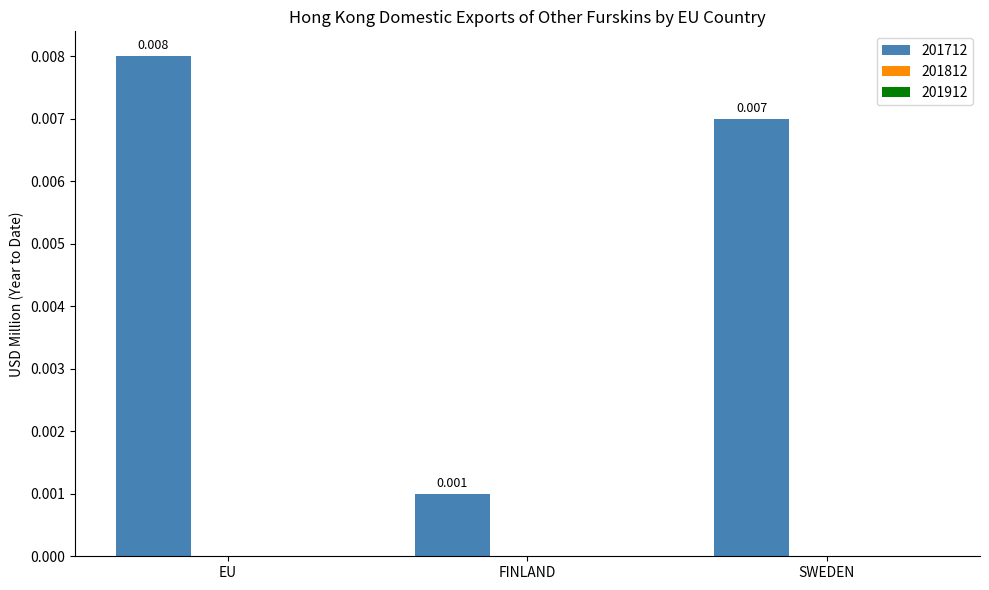

Rank the categories by value from lowest to highest.

FINLAND, SWEDEN, EU